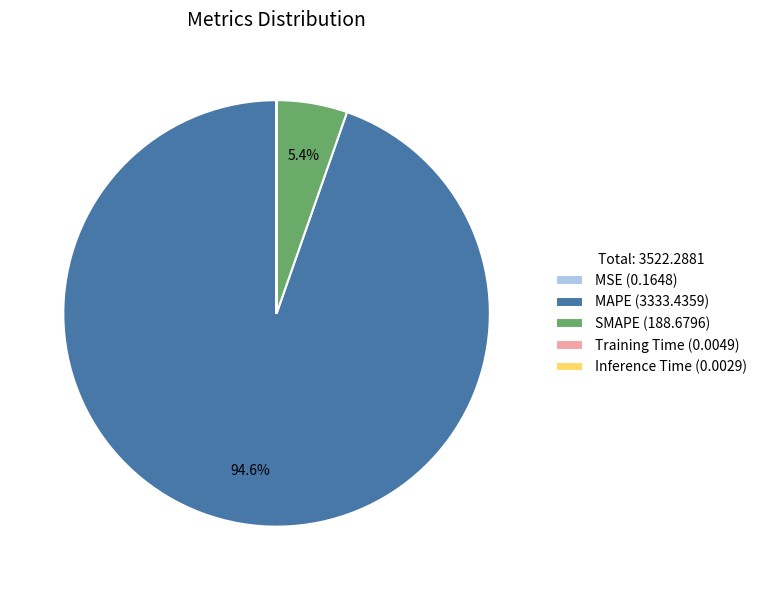

Which category has the biggest portion of the pie?

MAPE